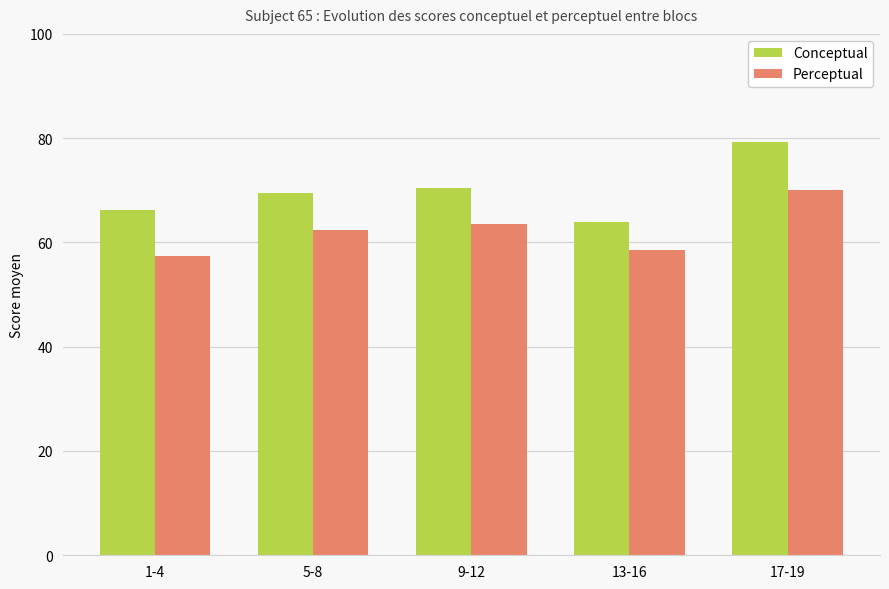

What is the difference between the maximum and minimum values in the Conceptual series?

15.3